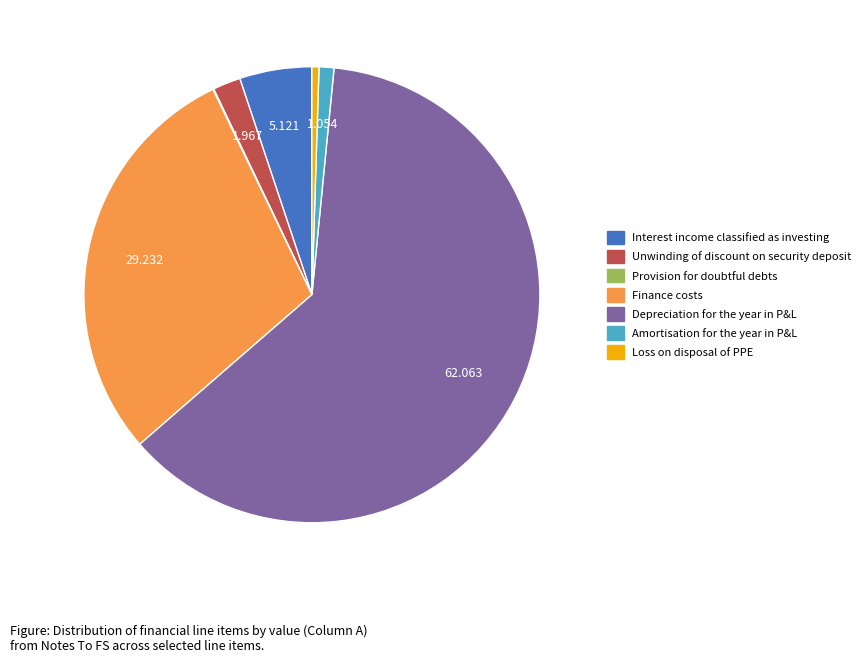

Is there any slice that represents more than half of the pie?

Yes